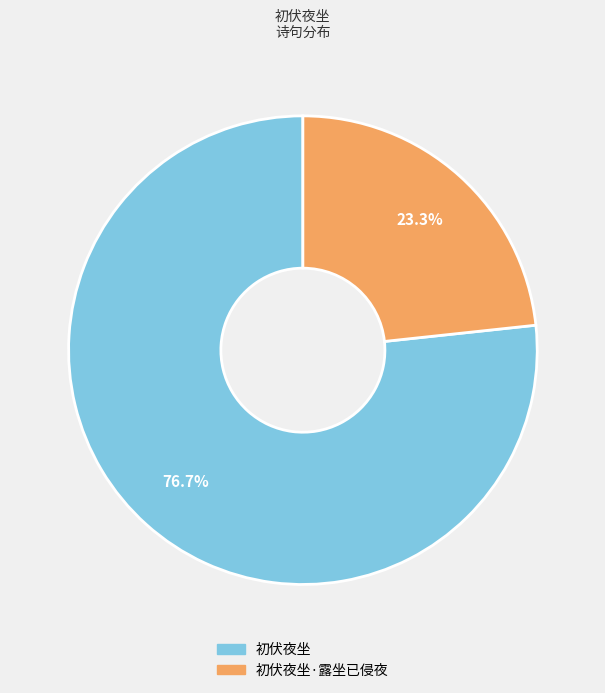

Is there any slice that represents more than half of the pie?

Yes